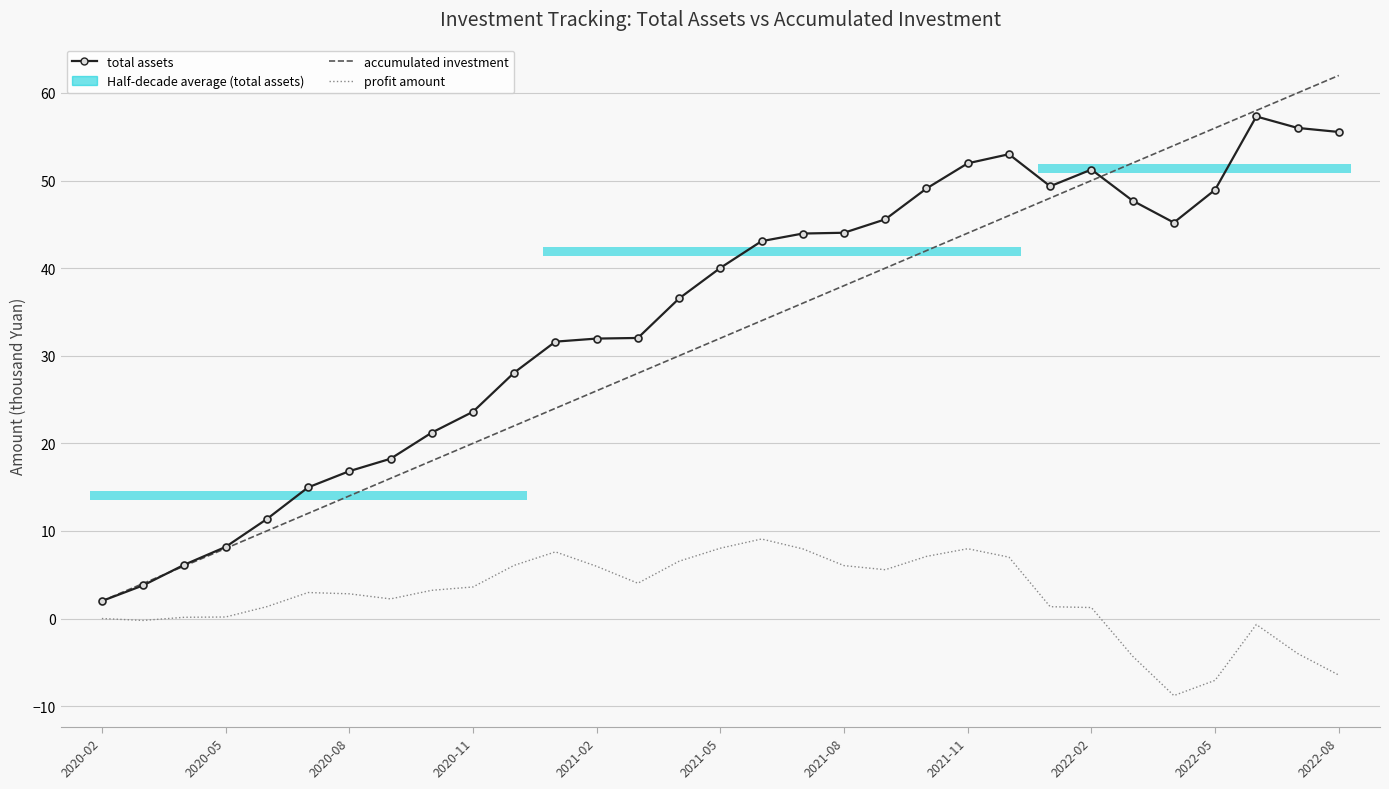

Does the chart have visible grid lines?

Yes